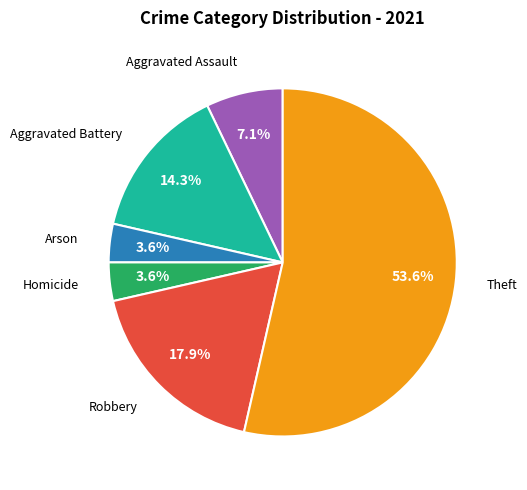

Is there a majority slice in this chart?

Yes